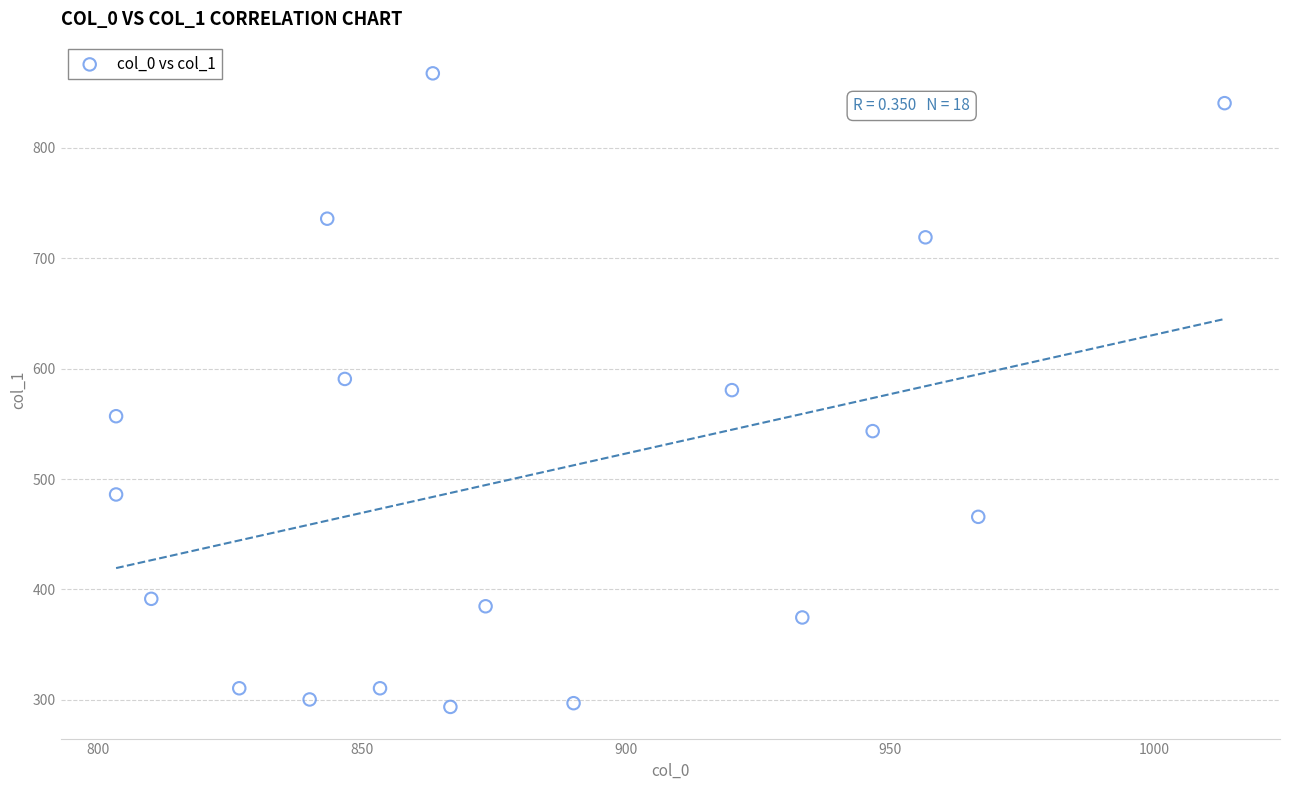

What is the range of X values (max minus min)?

210.0